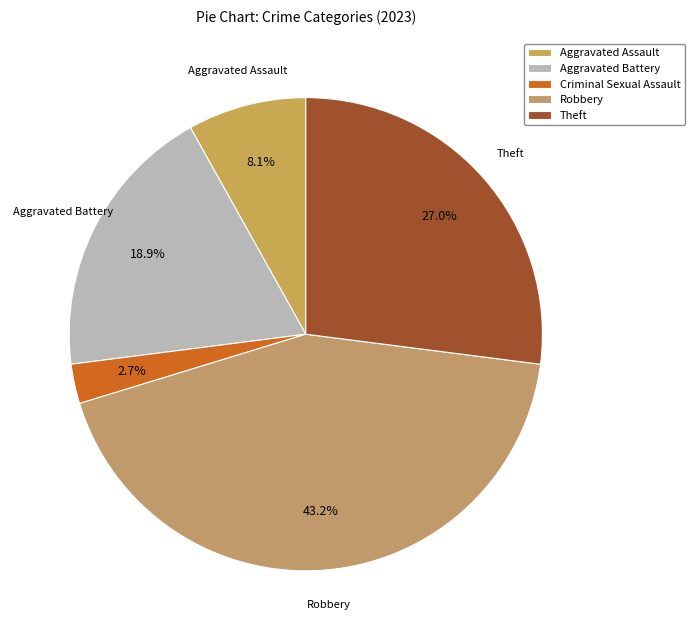

The Robbery slice represents 35% of the pie. True or false?

False